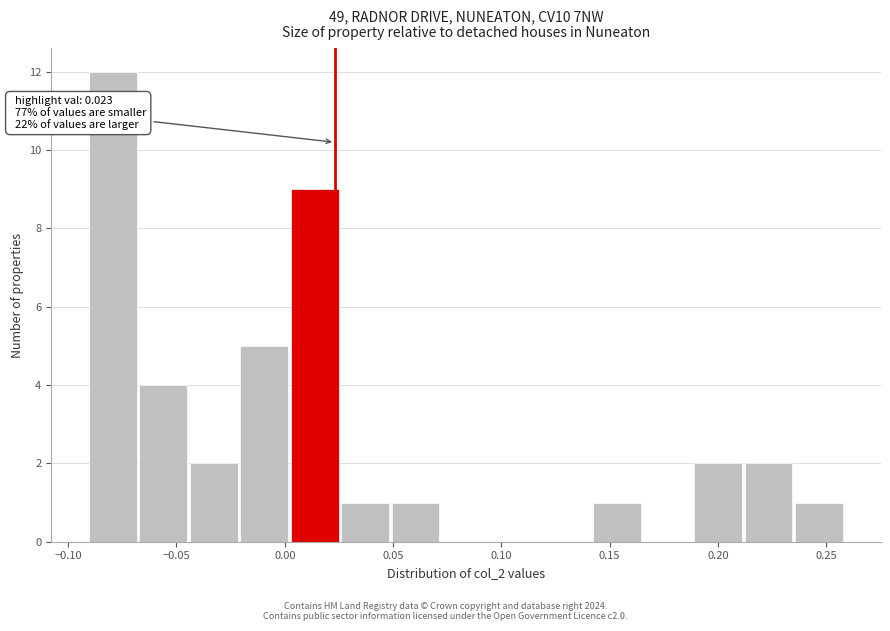

Over which range of the x-axis is the bar tallest?

-0.090 to -0.065